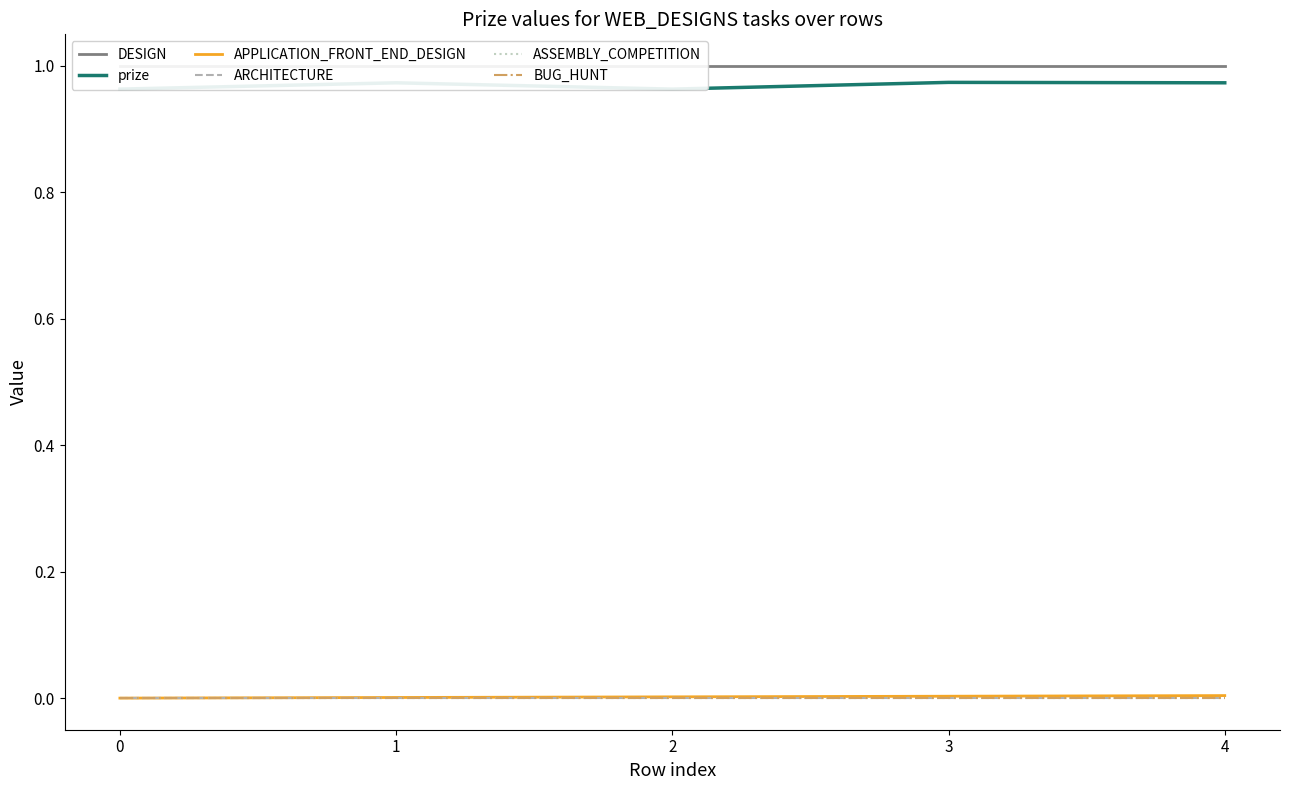

What are all the series names shown in the legend?

DESIGN, prize, APPLICATION_FRONT_END_DESIGN, ARCHITECTURE, ASSEMBLY_COMPETITION, BUG_HUNT